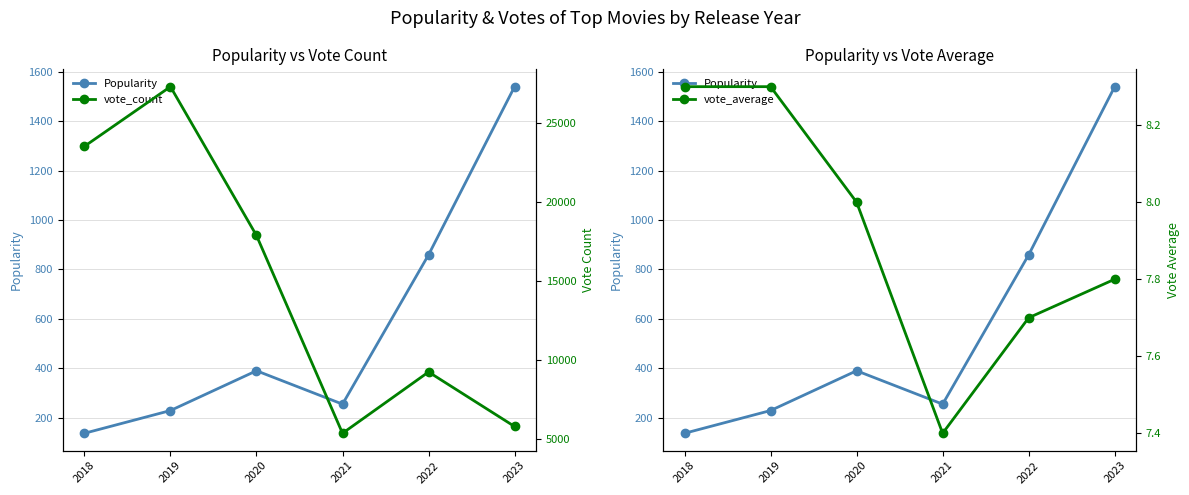

Reading left to right, what are all the values shown in this chart?

Popularity: 136.9	228.9	389.9	254.7	858.9	1539.2
vote_count: 23506.0	27282.0	17866.0	5353.0	9232.0	5783.0
vote_average: 8.3	8.3	8.0	7.4	7.7	7.8